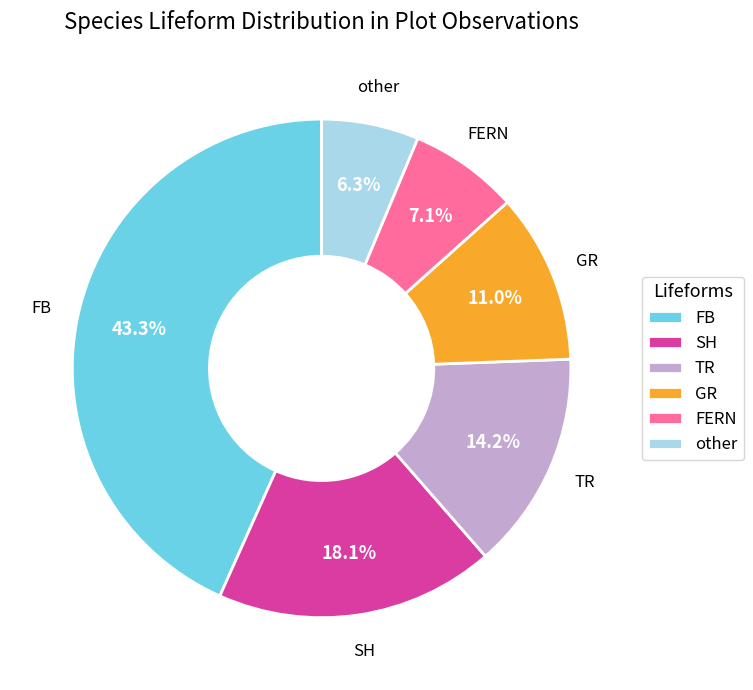

Rank the categories by value from highest to lowest.

FB, SH, TR, GR, FERN, other